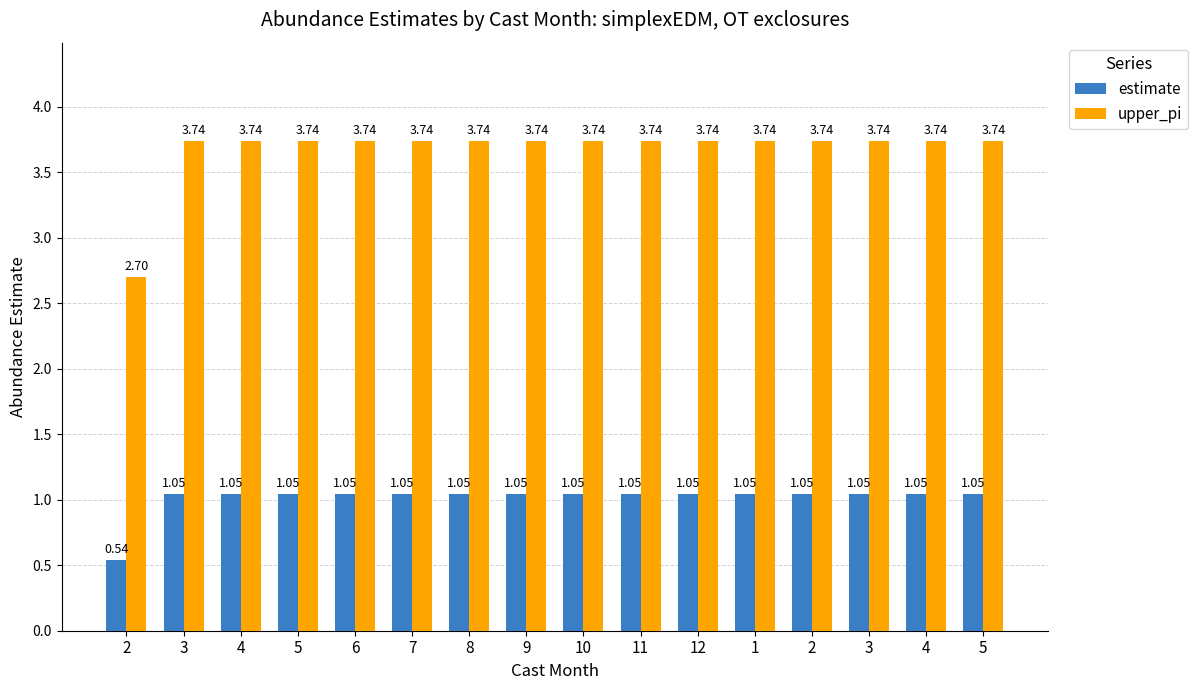

What are all the series names shown in the legend?

estimate, upper_pi